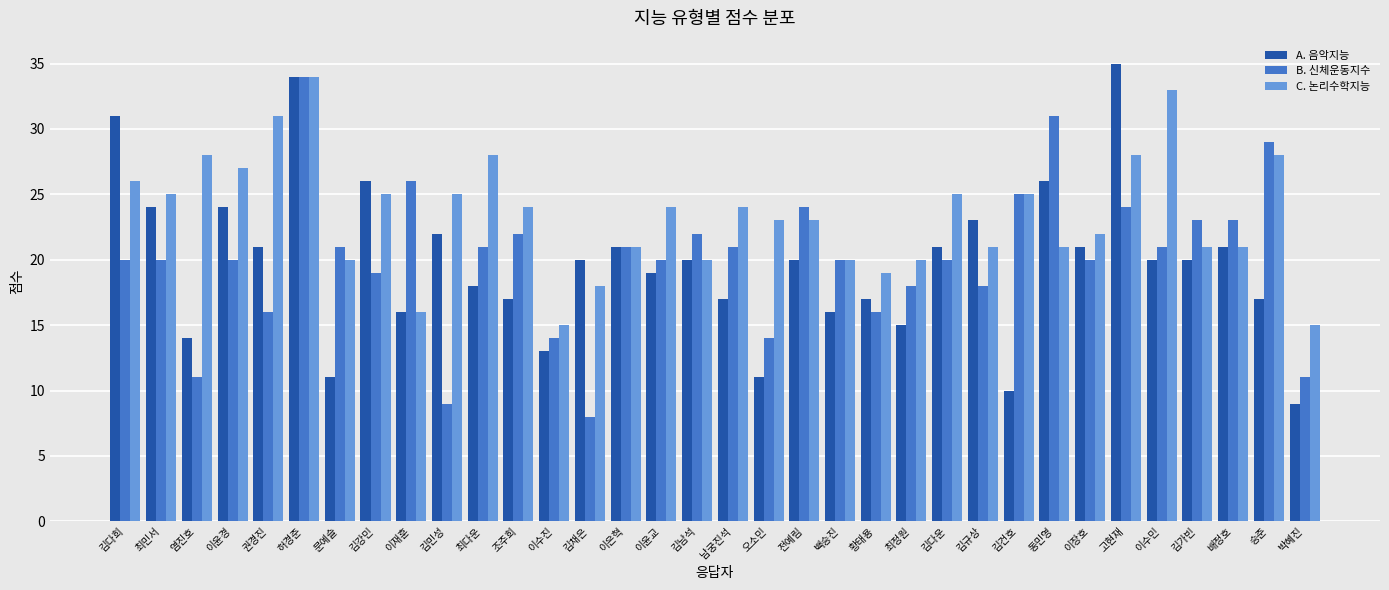

What is the sum of all B. 신체운동지수 values?

682